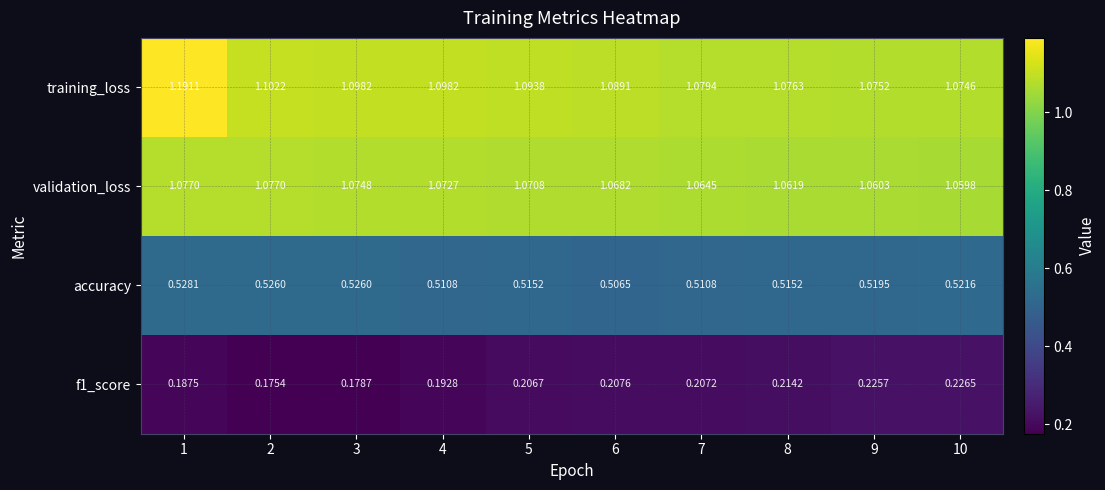

Which series has the largest range (max minus min)?

training_loss